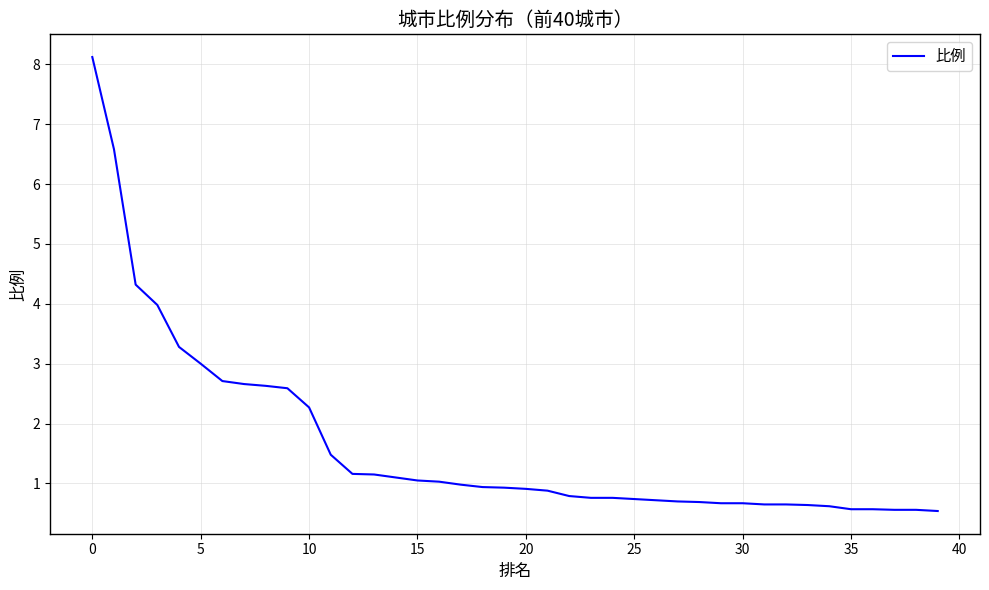

What is the difference between the maximum and minimum values?

7.6